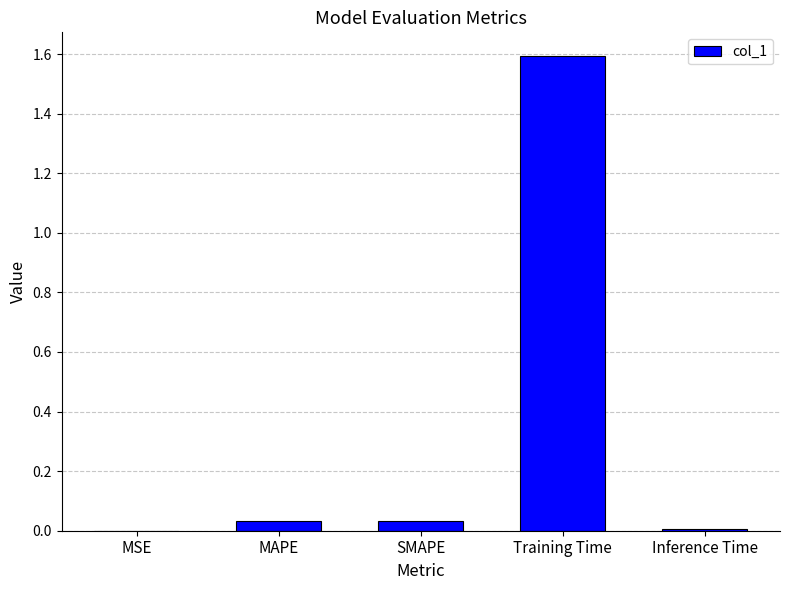

True or false: the data shows 1.6 at Training Time.

True